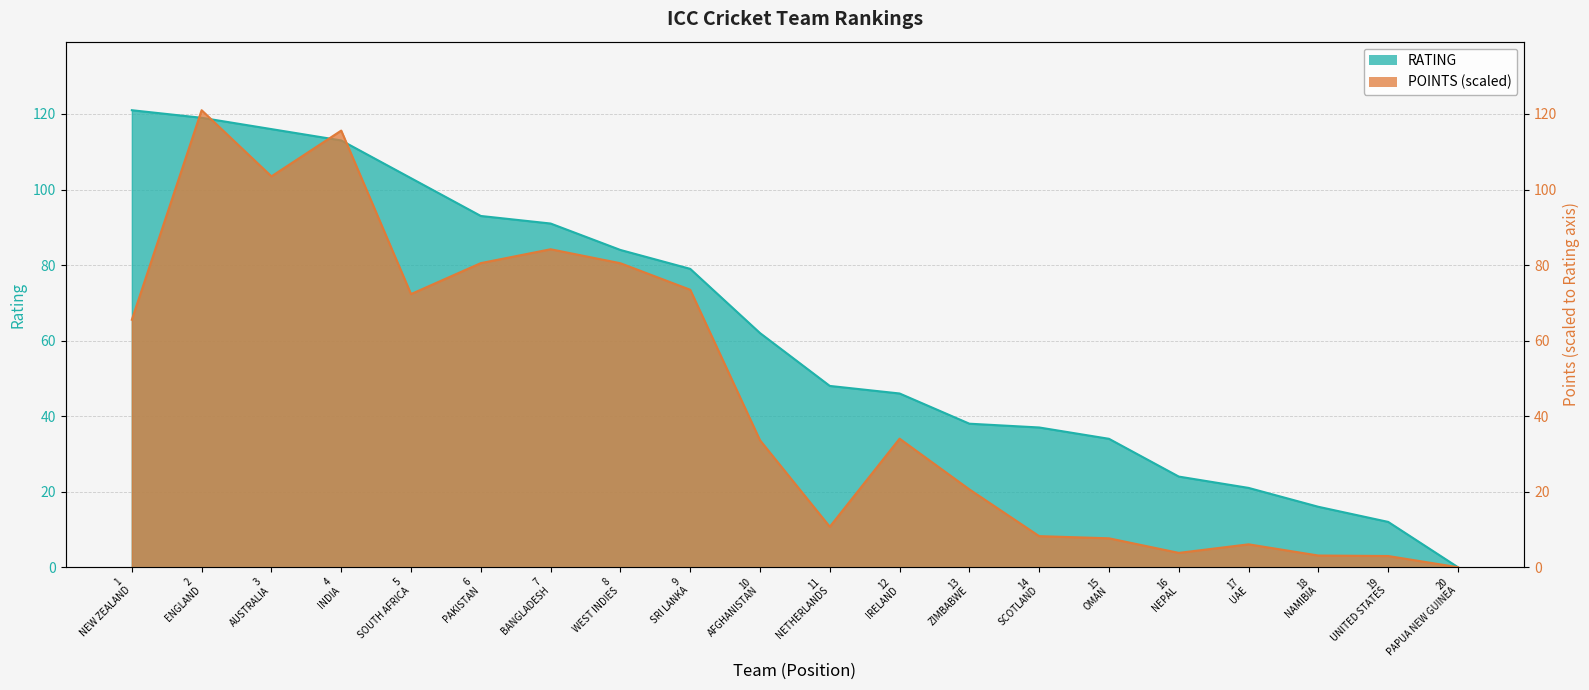

What position from the left is 3
AUSTRALIA?

3